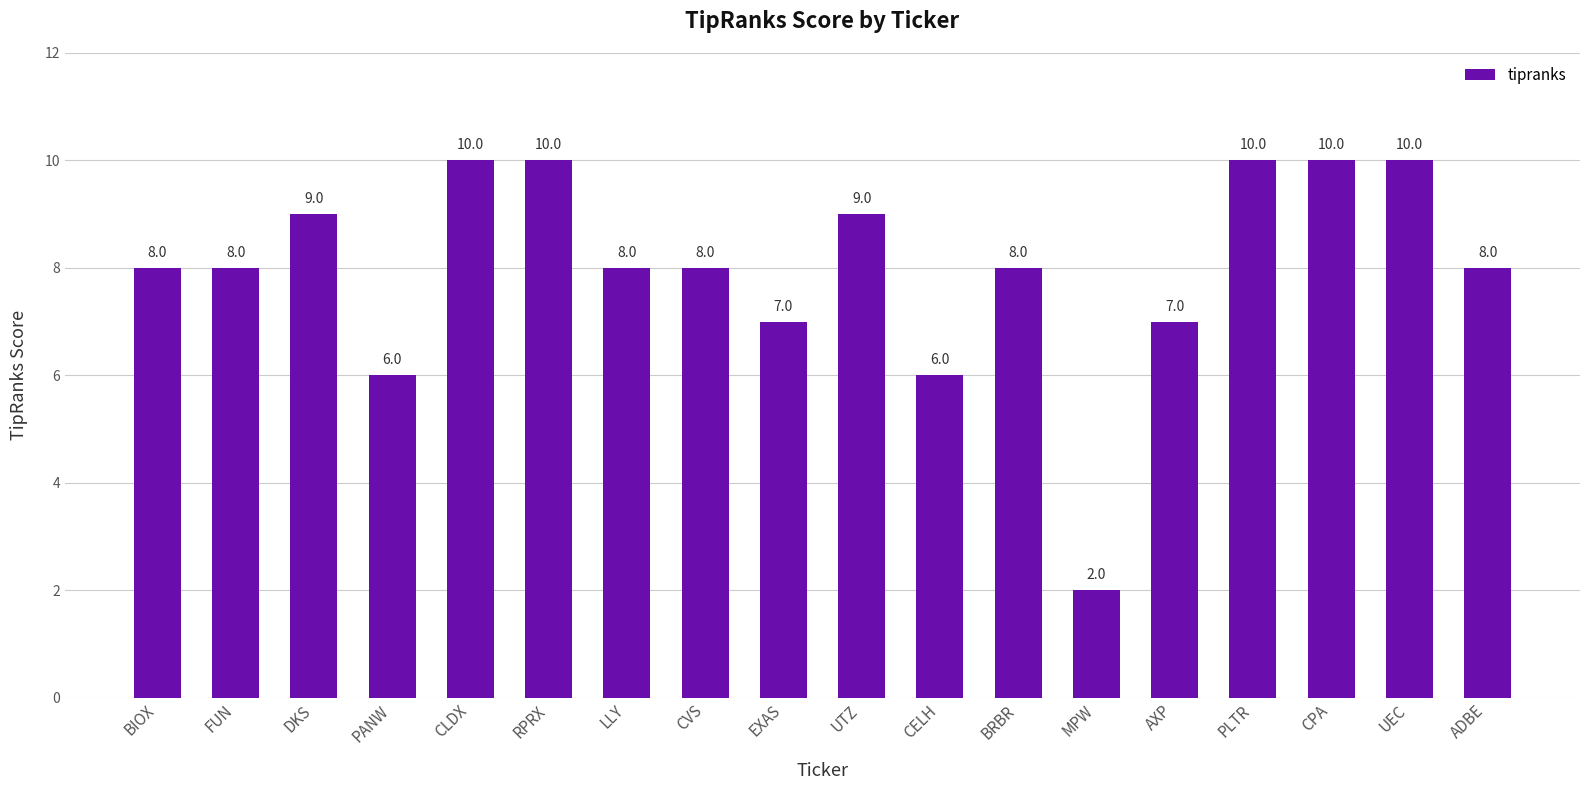

Count the number of categories in the chart.

18